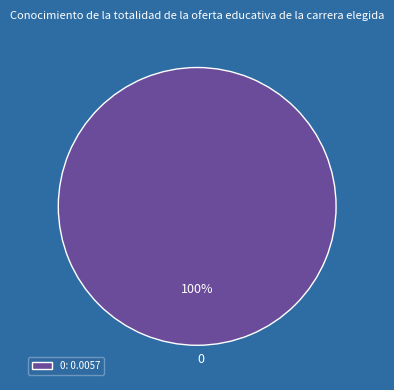

To the nearest percent, what percentage of the pie is 0?

100%